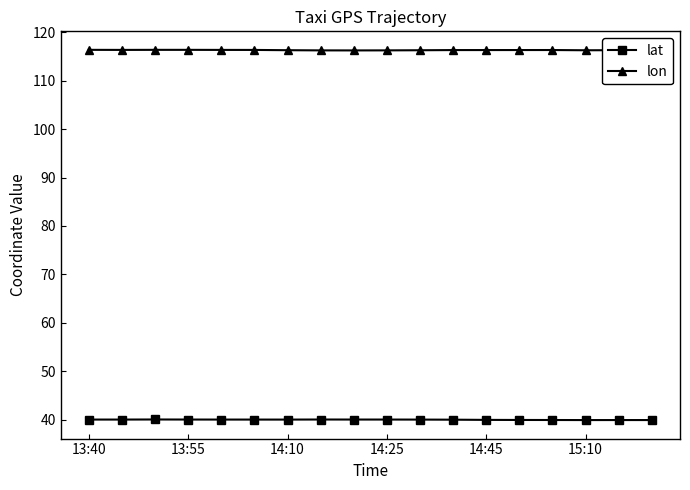

True or false: lon and lat cross at least once.

False